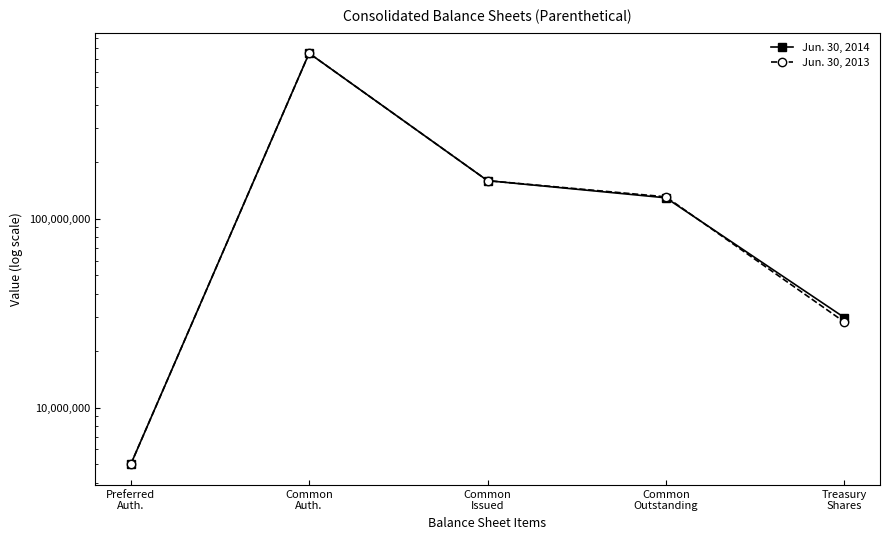

Does the chart have visible grid lines?

No